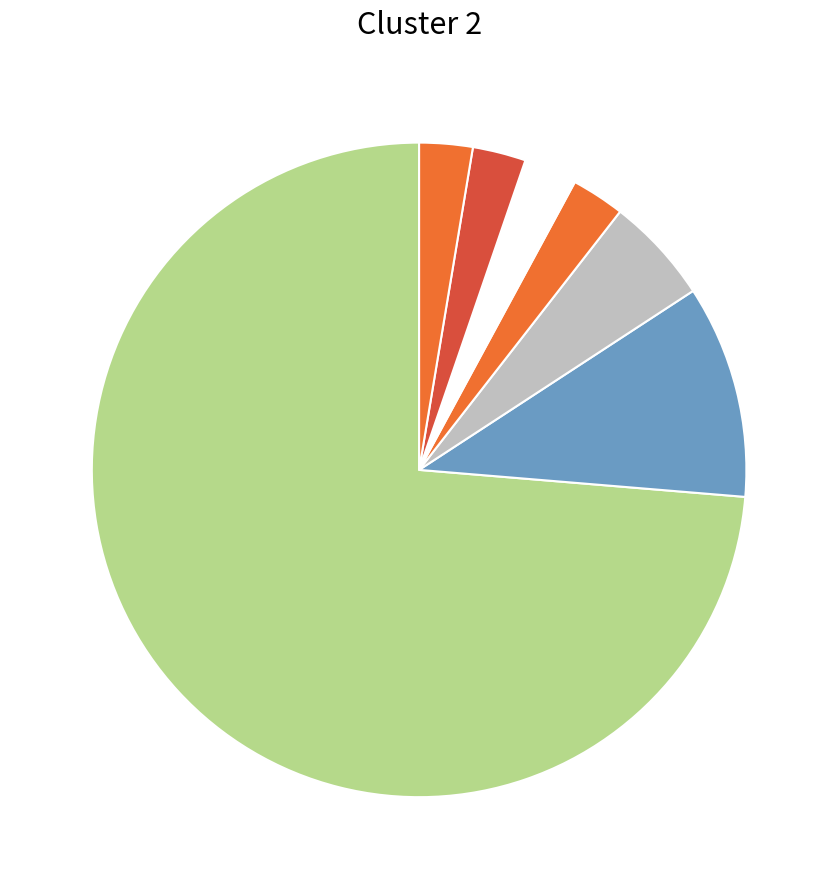

Count the number of slices in the pie.

7